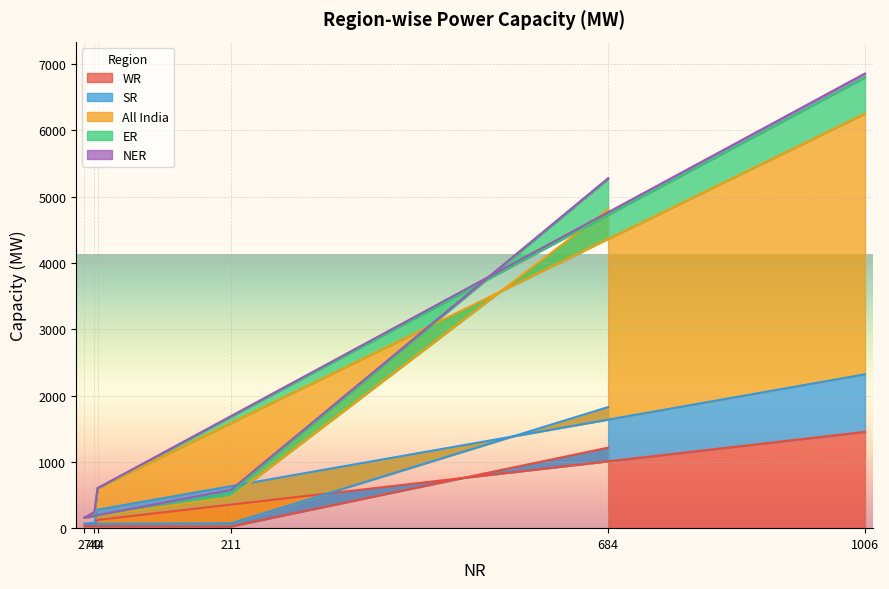

What is the maximum value for WR?

1452